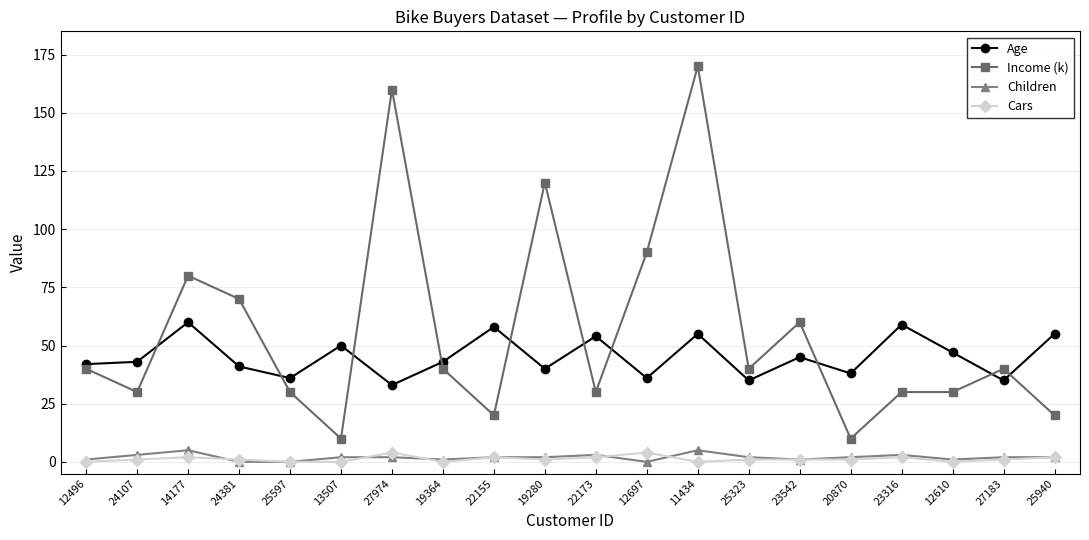

What are all the series names shown in the legend?

Age, Income (k), Children, Cars